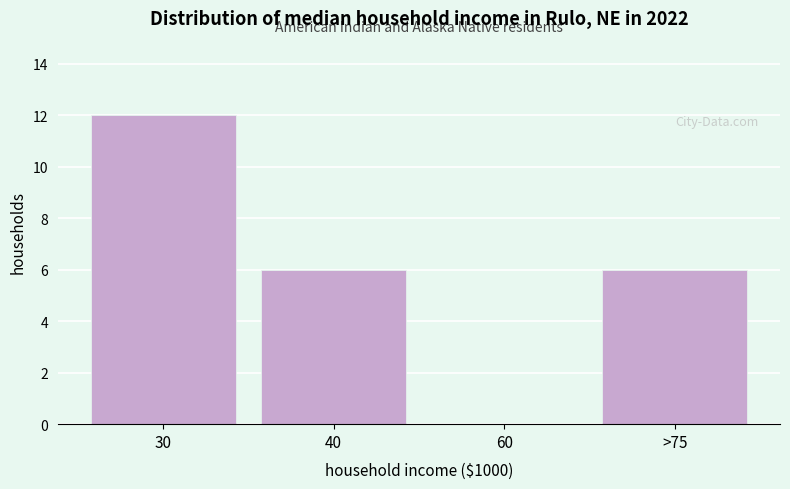

Reading left to right, list all the values displayed in this chart.

30=12	40=6	60=0	>75=6